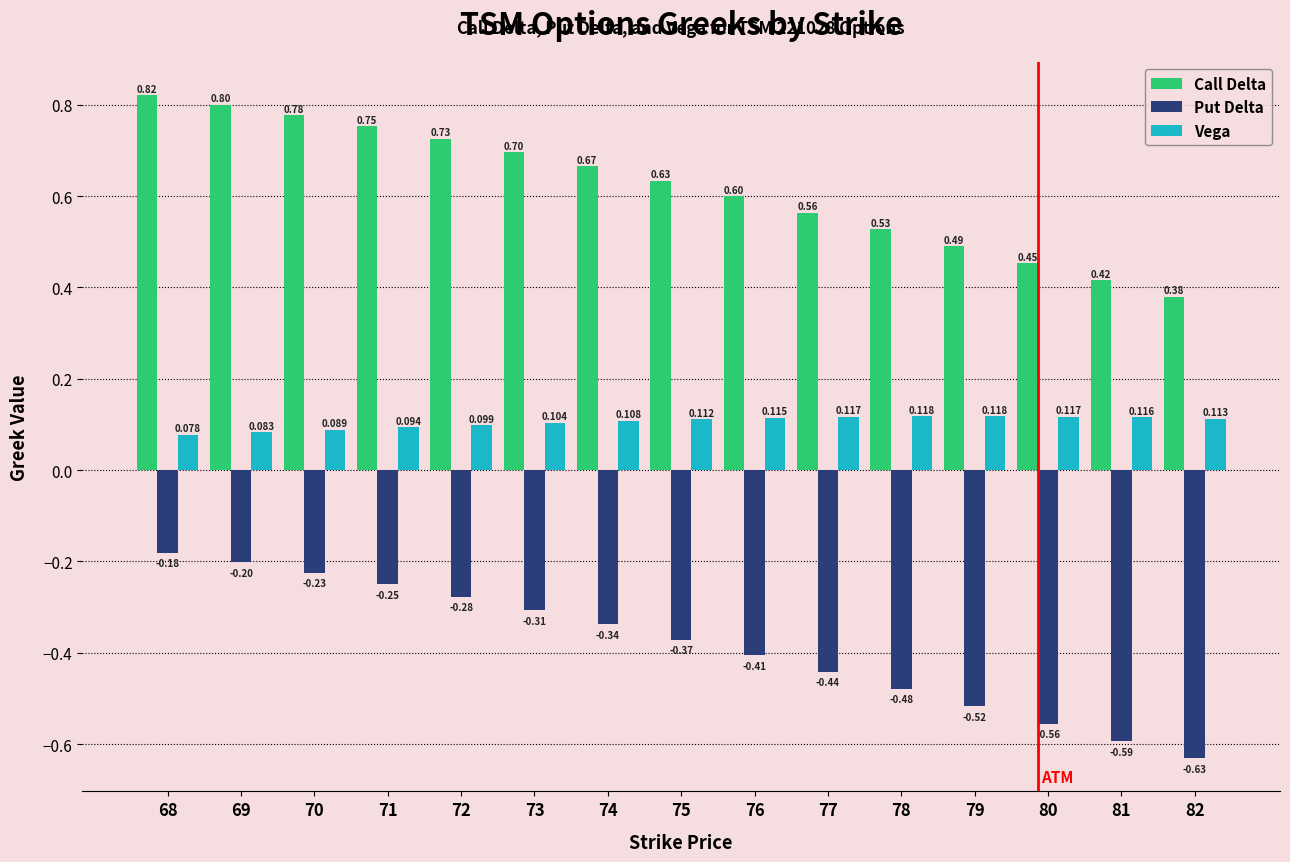

Which series has the widest spread of values?

Put Delta